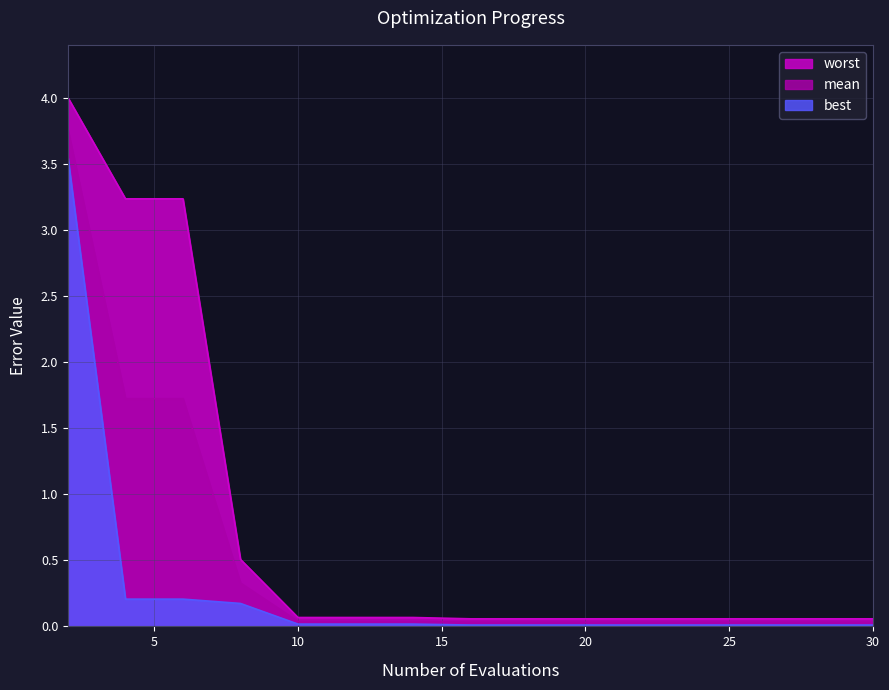

Reading left to right, what are all the values shown in this chart?

worst: 4.0	3.2	3.2	0.5	0.1	0.1	0.1	0.1	0.1	0.1	0.1	0.1	0.1	0.1	0.1
best: 3.5	0.2	0.2	0.2	0.0	0.0	0.0	0.0	0.0	0.0	0.0	0.0	0.0	0.0	0.0
mean: 3.8	1.7	1.7	0.3	0.0	0.0	0.0	0.0	0.0	0.0	0.0	0.0	0.0	0.0	0.0